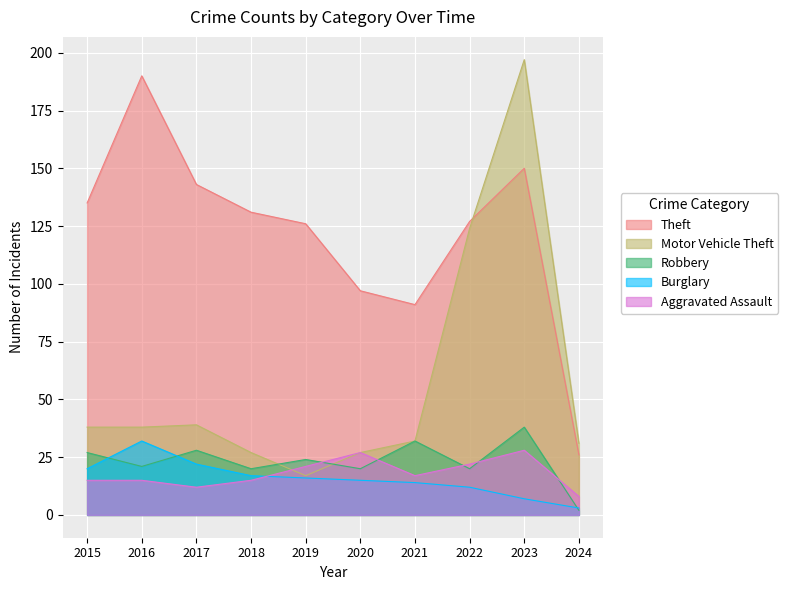

What is the difference between the highest and lowest values at 2023?

190